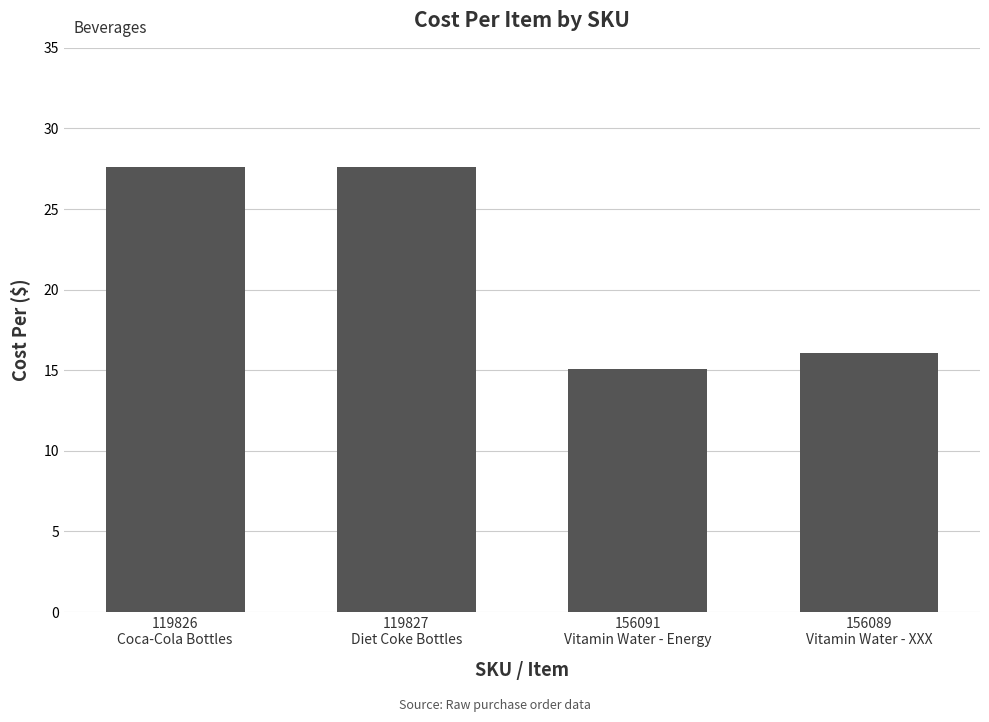

What is the change in value from 119827
Diet Coke Bottles to 156091
Vitamin Water - Energy?

-12.5